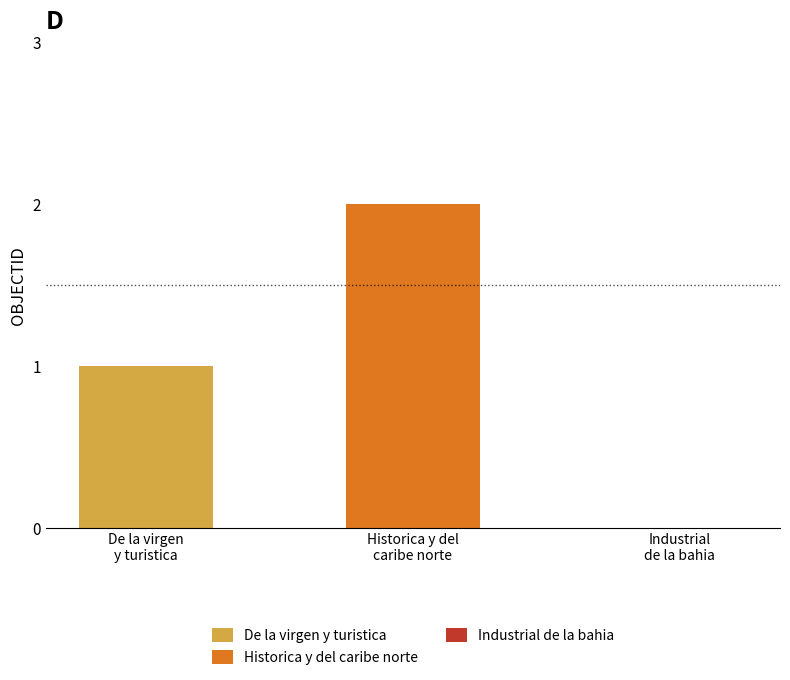

At which label is the value closest to 1?

De la virgen
y turistica